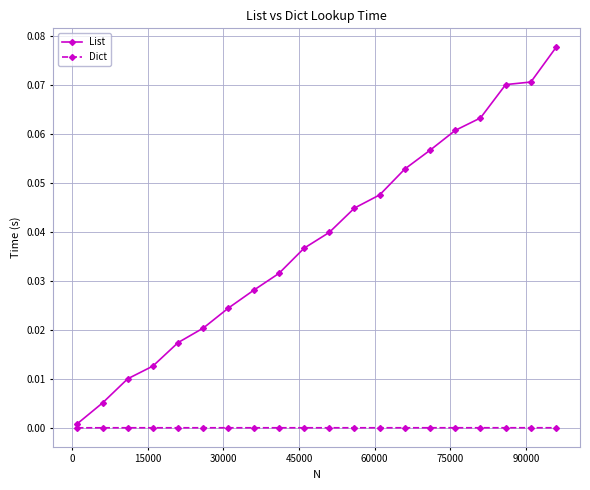

Which series has the largest total across all categories?

List